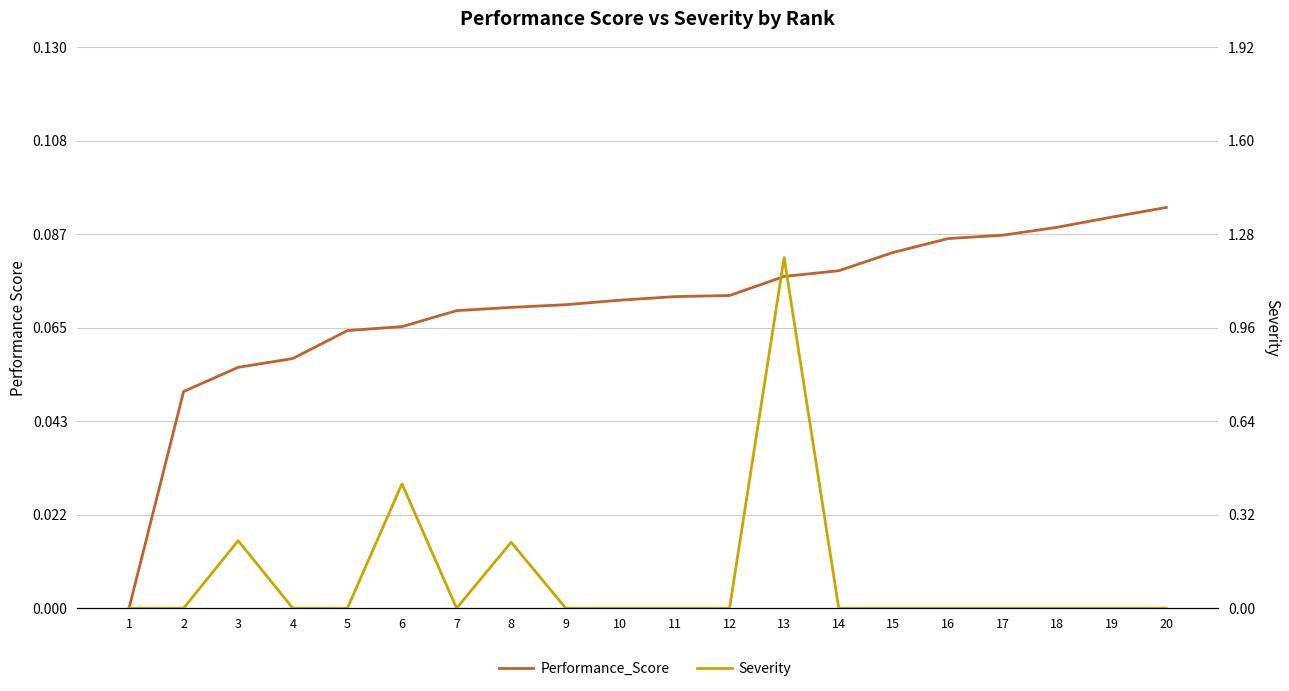

What is the value of the Performance_Score point at the 6th from the left?

0.1